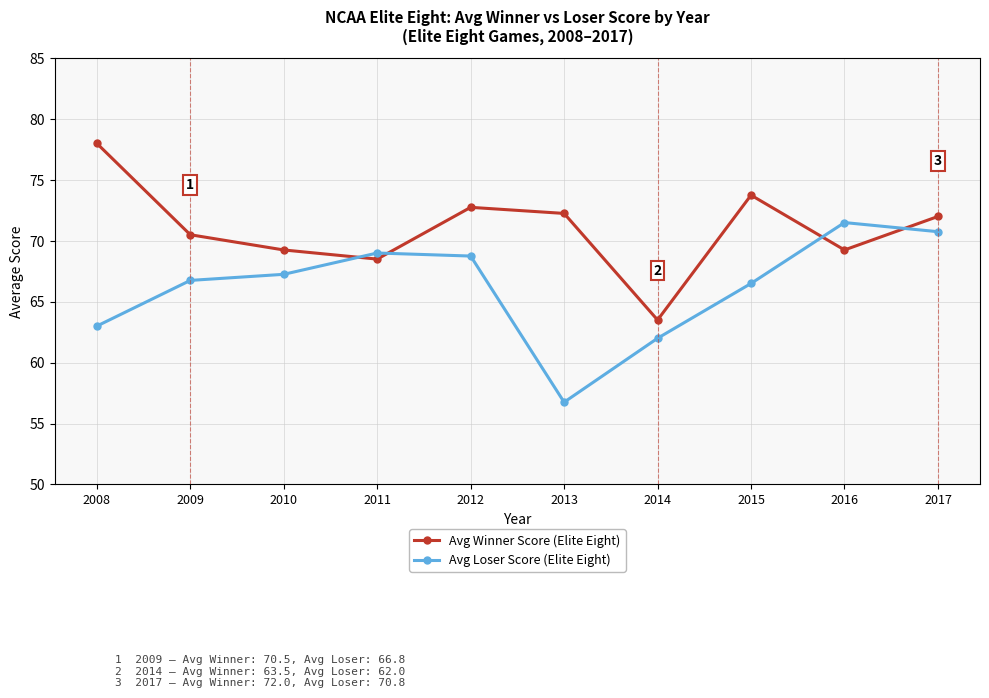

What is the sum of the Avg Winner Score (Elite Eight) values at 2010 and 2016?

138.5